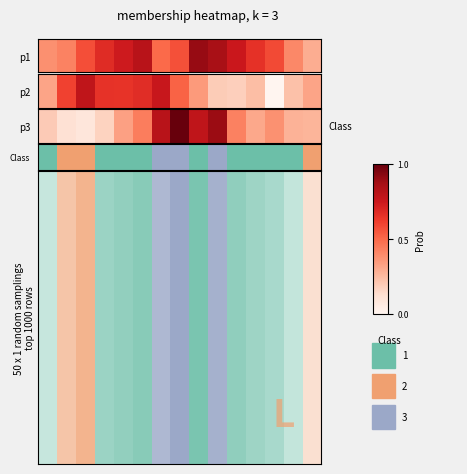

What is the difference between the values at 8 and 1?

1